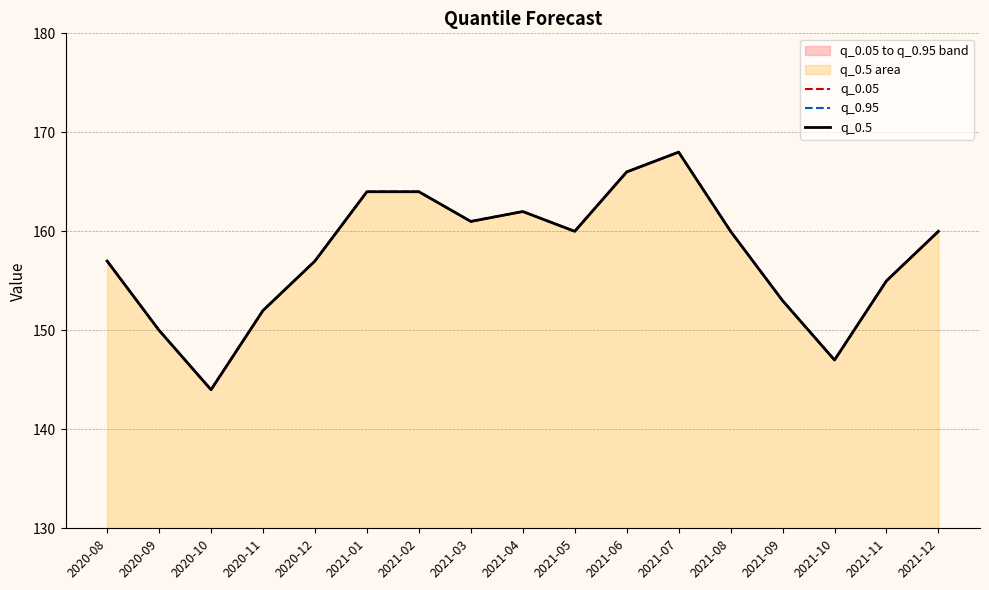

Does the chart have visible grid lines?

Yes